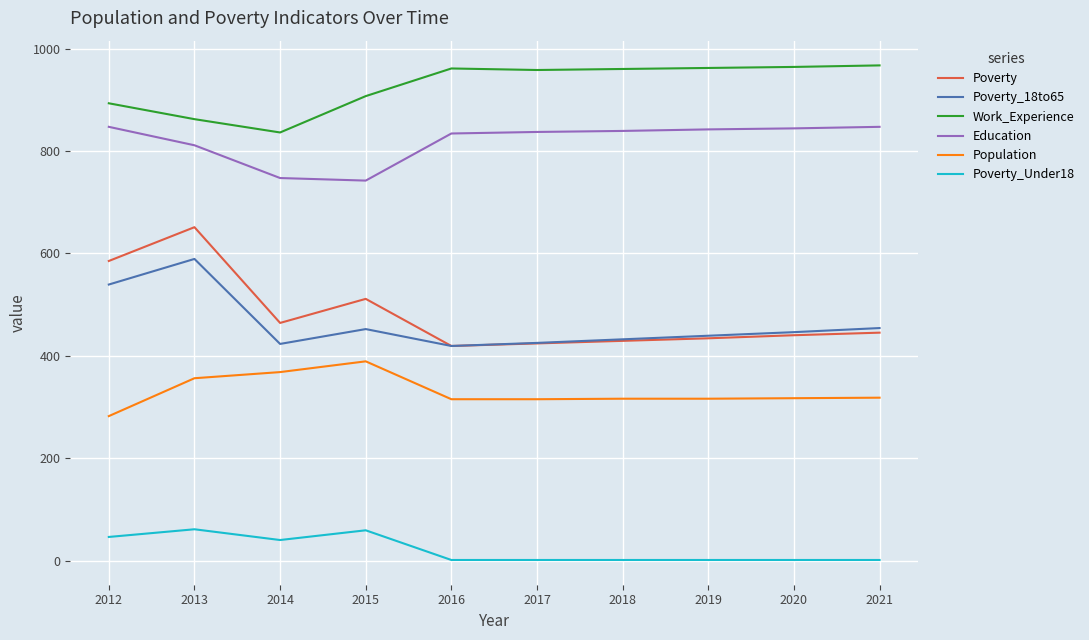

What is the difference between the highest and lowest values at 2014?

796